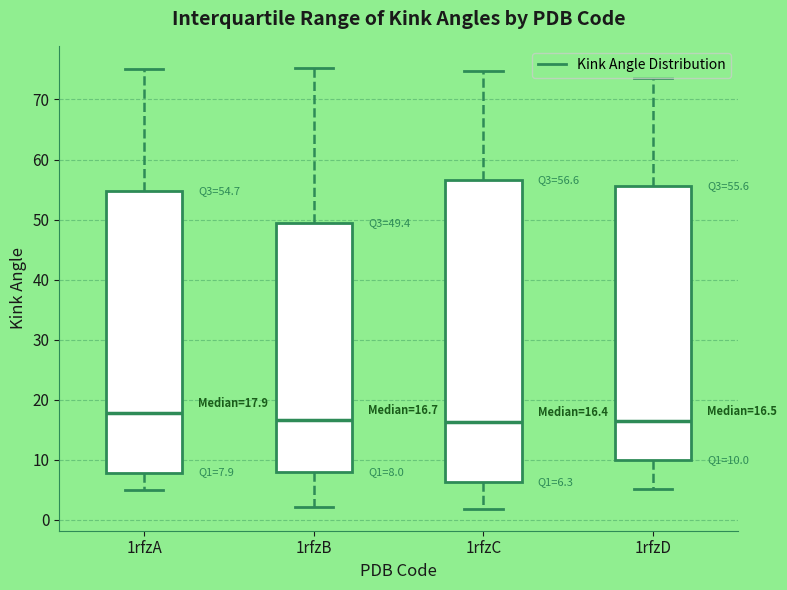

Comparing the boxes themselves (not the whiskers), which one is the tallest?

1rfzC